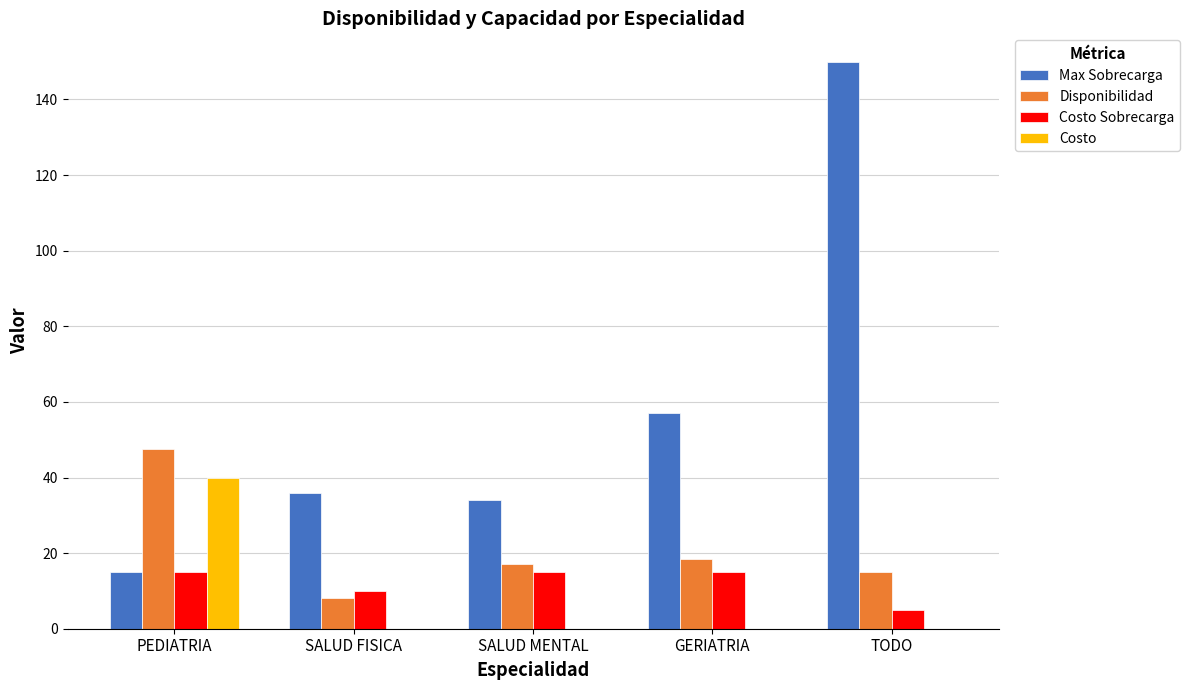

Reading right to left, what are all the values shown in this chart?

Max Sobrecarga: TODO=150.0	GERIATRIA=57.0	SALUD MENTAL=34.0	SALUD FISICA=36.0	PEDIATRIA=15.0
Disponibilidad: TODO=15.0	GERIATRIA=18.5	SALUD MENTAL=17.0	SALUD FISICA=8.0	PEDIATRIA=47.5
Costo Sobrecarga: TODO=5.0	GERIATRIA=15.0	SALUD MENTAL=15.0	SALUD FISICA=10.0	PEDIATRIA=15.0
Costo: TODO=0.0	GERIATRIA=0.0	SALUD MENTAL=0.0	SALUD FISICA=0.0	PEDIATRIA=40.0